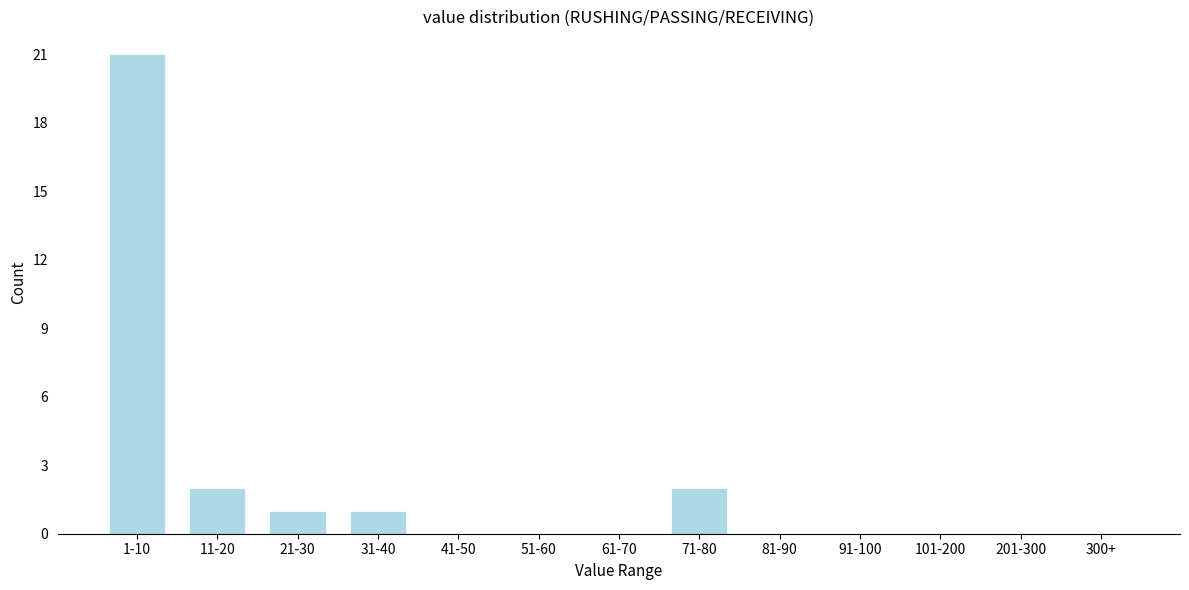

Reading left to right, list all the values displayed in this chart.

1-10=21	11-20=2	21-30=1	31-40=1	41-50=0	51-60=0	61-70=0	71-80=2	81-90=0	91-100=0	101-200=0	201-300=0	300+=0